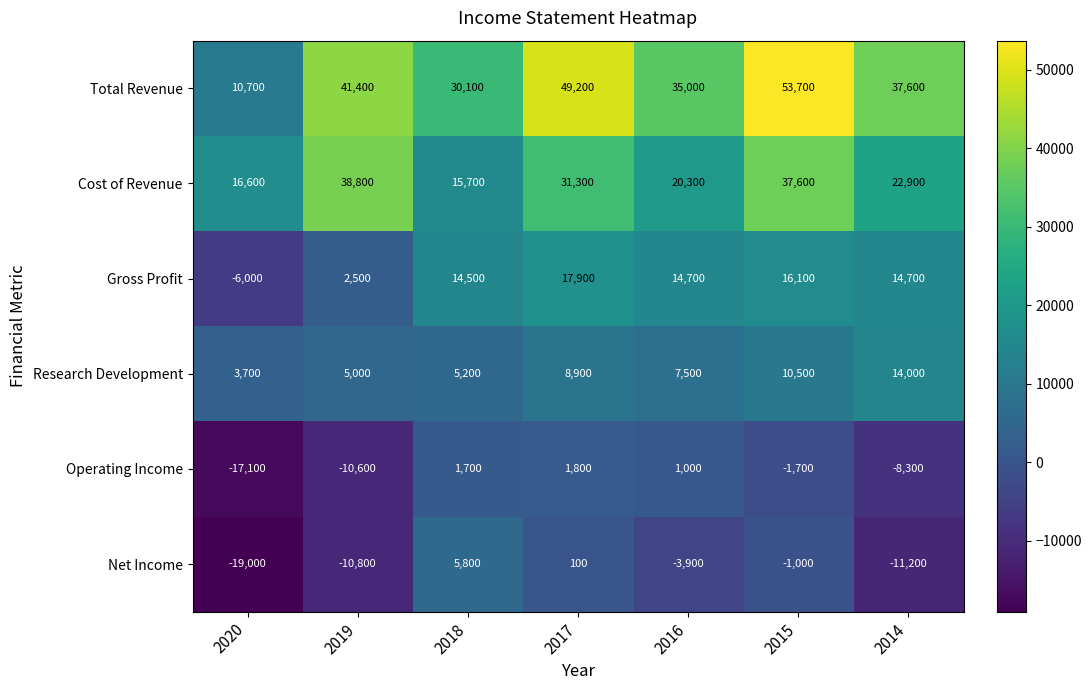

True or false: Operating Income has a value of -23653 at 2020.

False